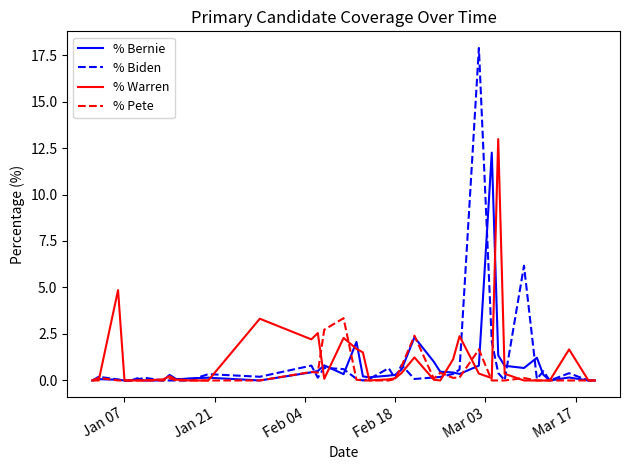

Which series has the largest range (max minus min)?

% Biden